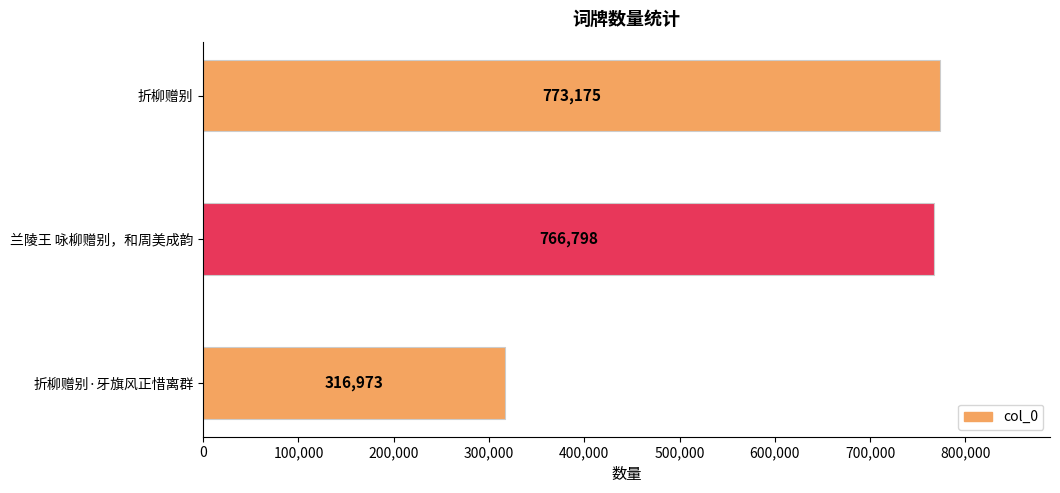

What is the label of the 3rd bar from the bottom?

折柳赠别